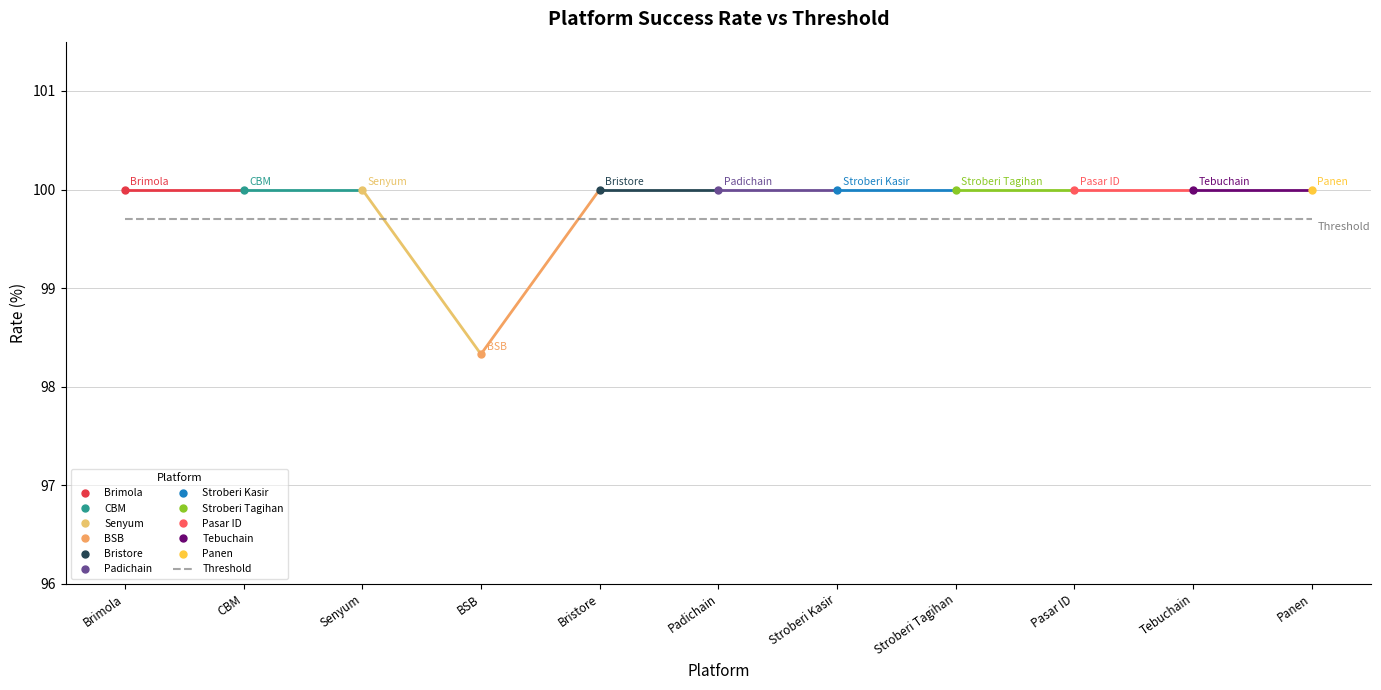

How many categories are shown in the chart?

11